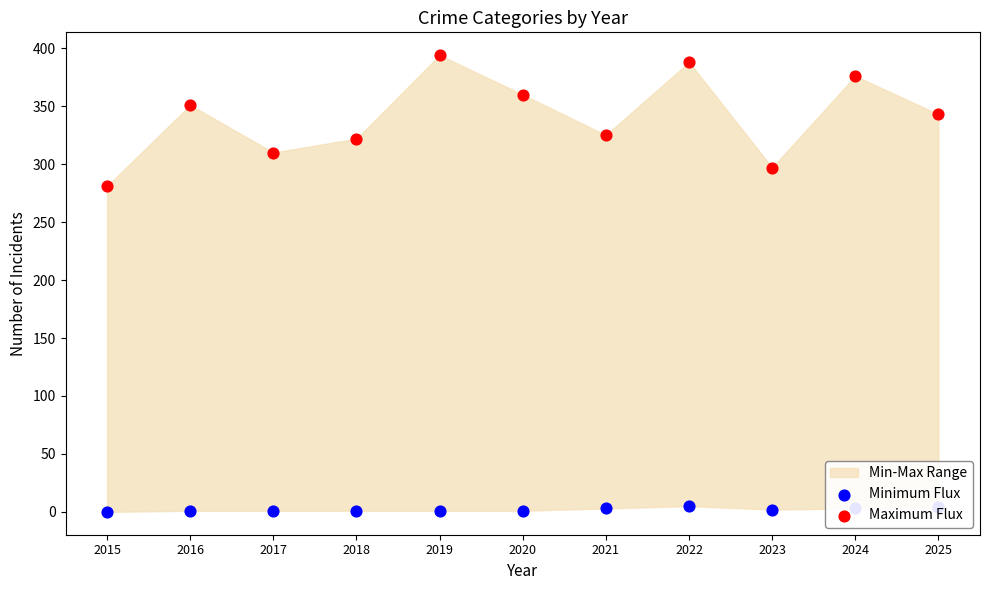

At which category is the sum across all series the highest?

2019